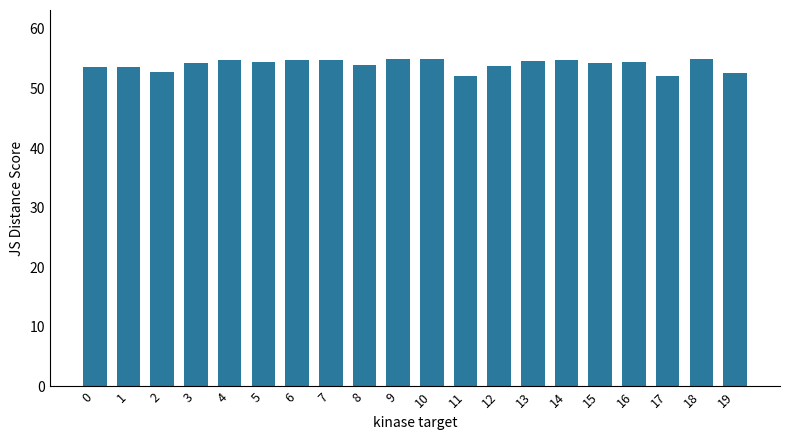

What is the difference between the second highest and second lowest values?

2.8